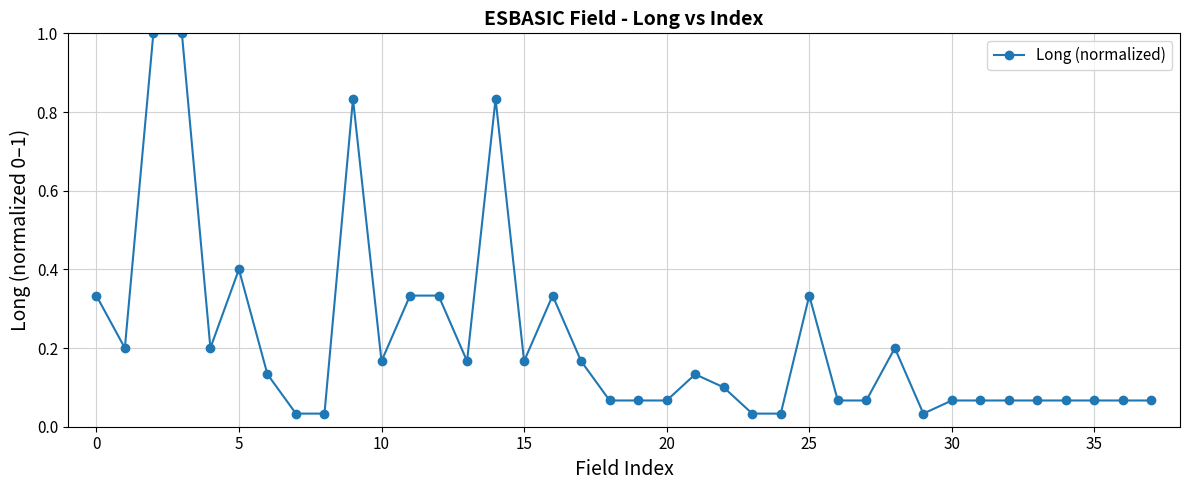

What is the sum of all values?

8.4